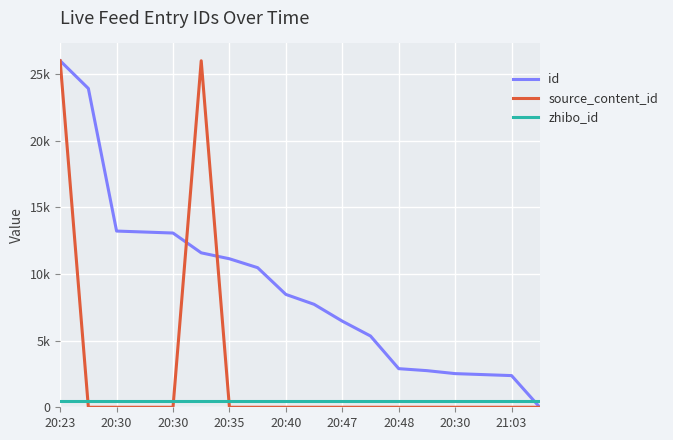

At how many categories does at least one series exceed 21324?

3